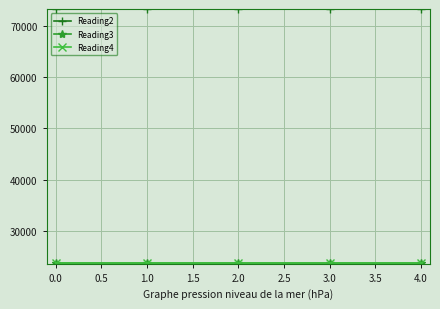

What is the spread (max minus min) of values at 1.0?

49640